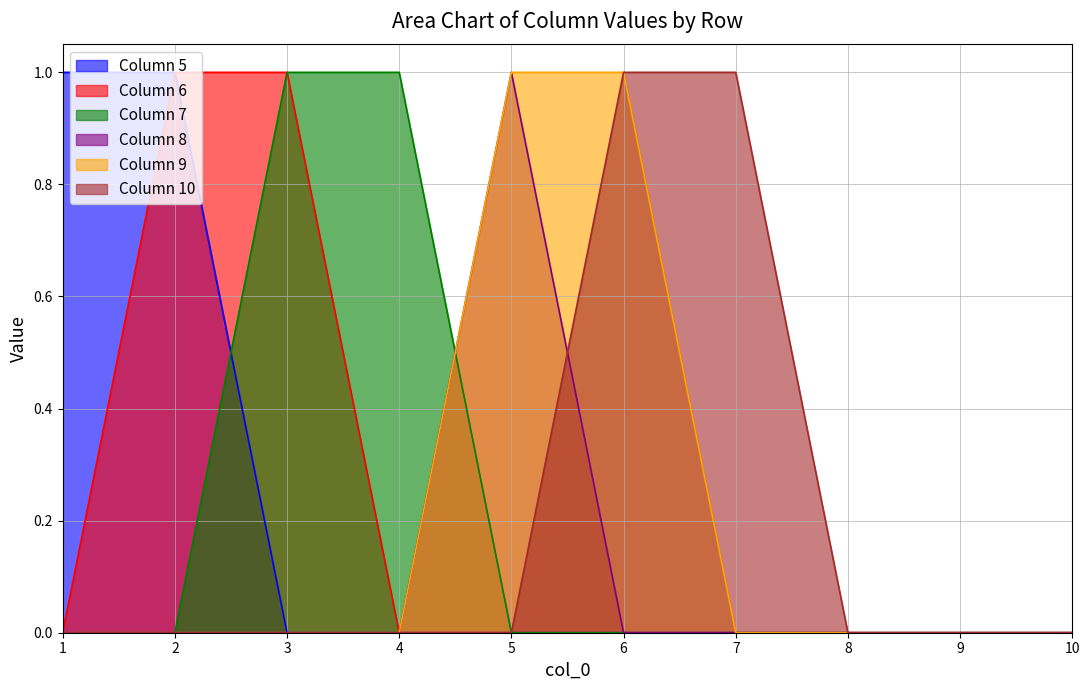

Which category has the highest value across all series?

1